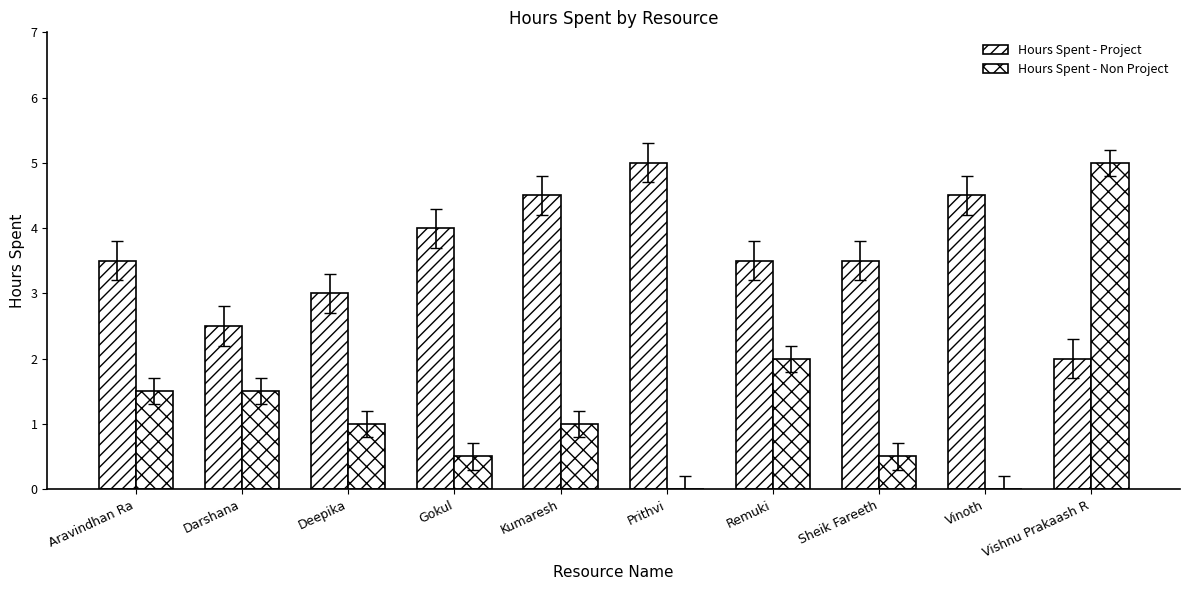

Count the number of data series in this chart.

2